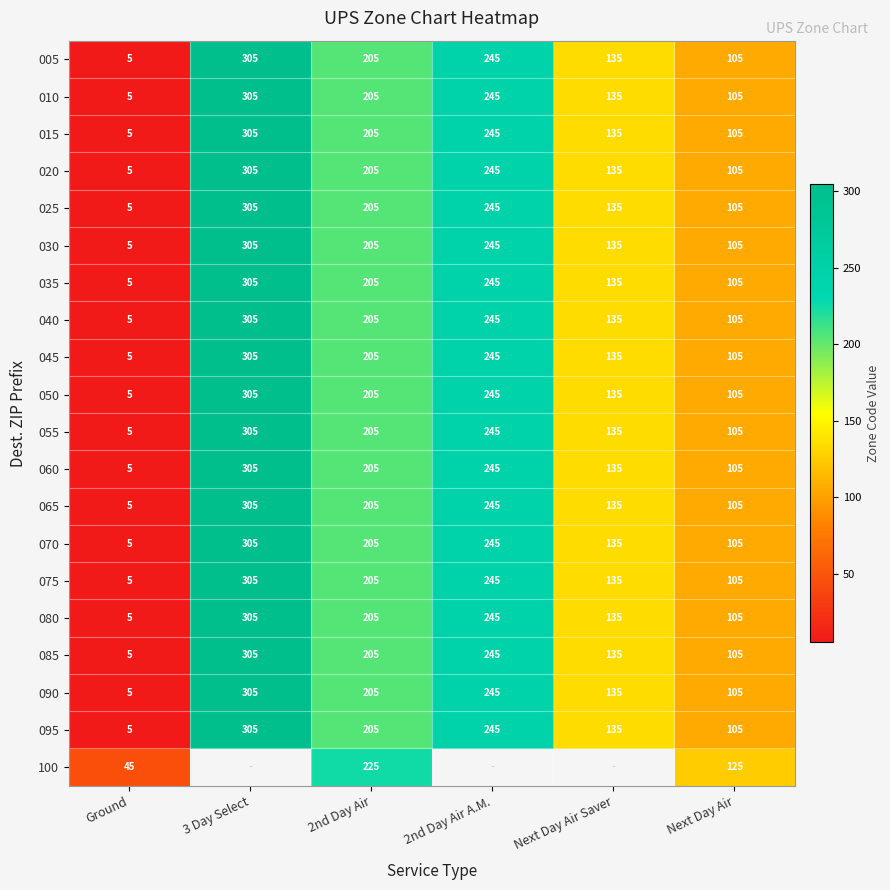

Where does the 005 series first go above 205?

3 Day Select